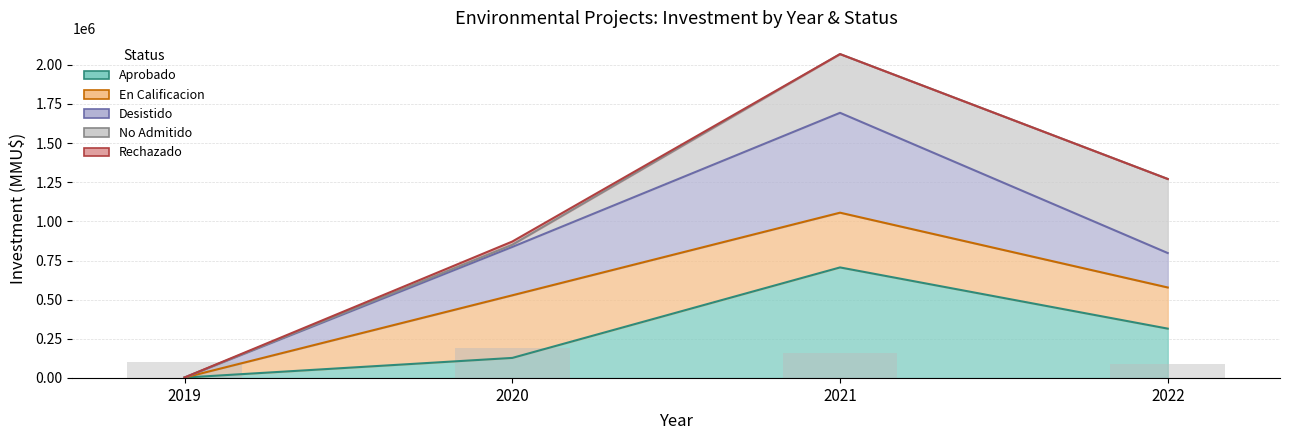

The Rechazado series shows 0 at 2022. True or false?

True